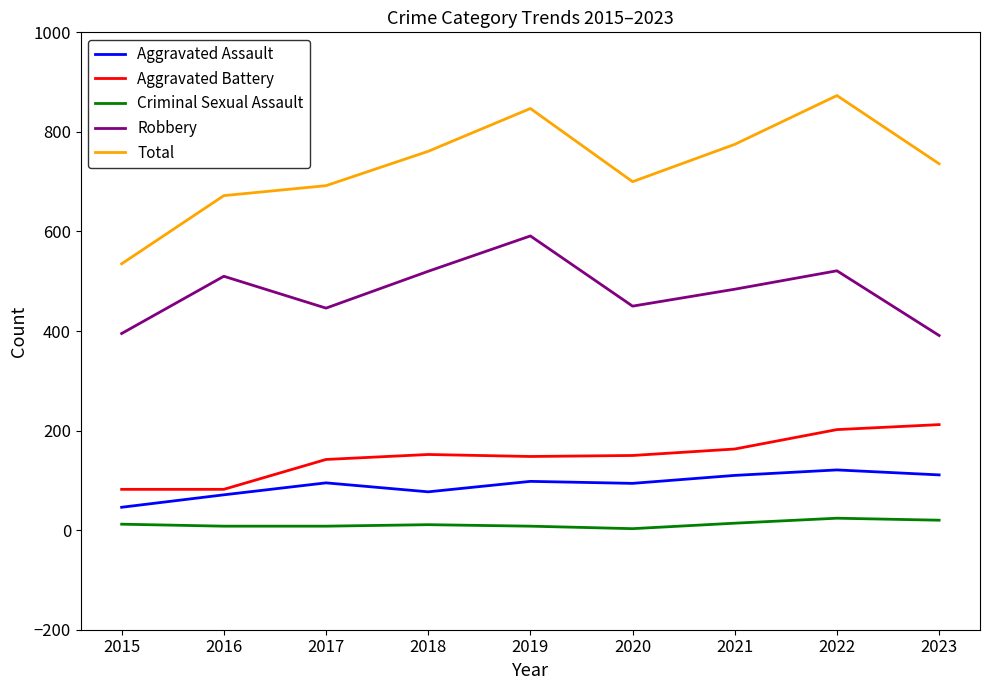

At how many categories does at least one series exceed 47?

9